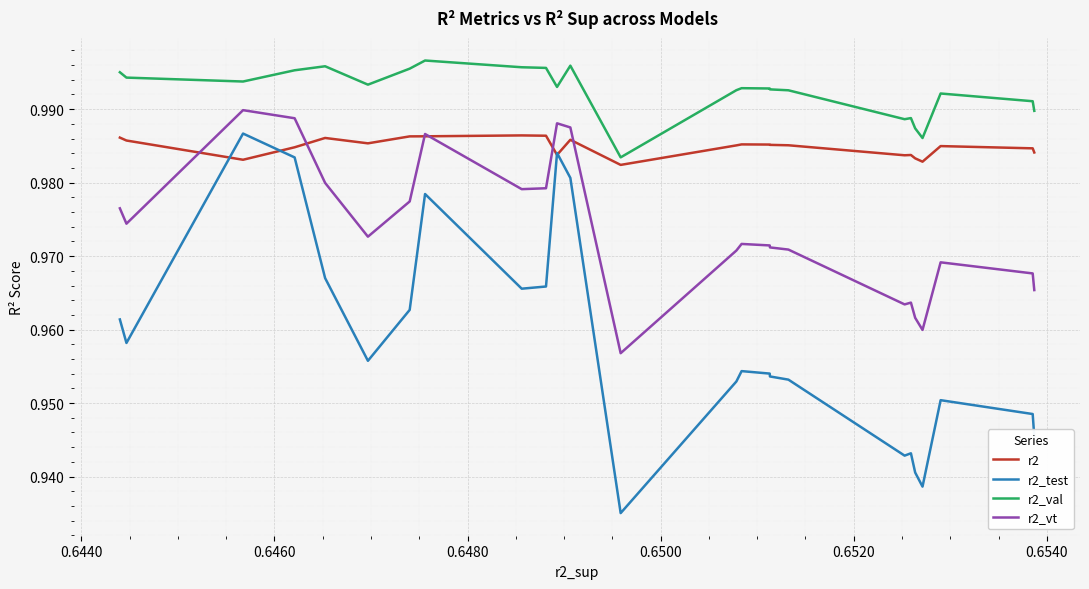

Which series has the largest range (max minus min)?

r2_test